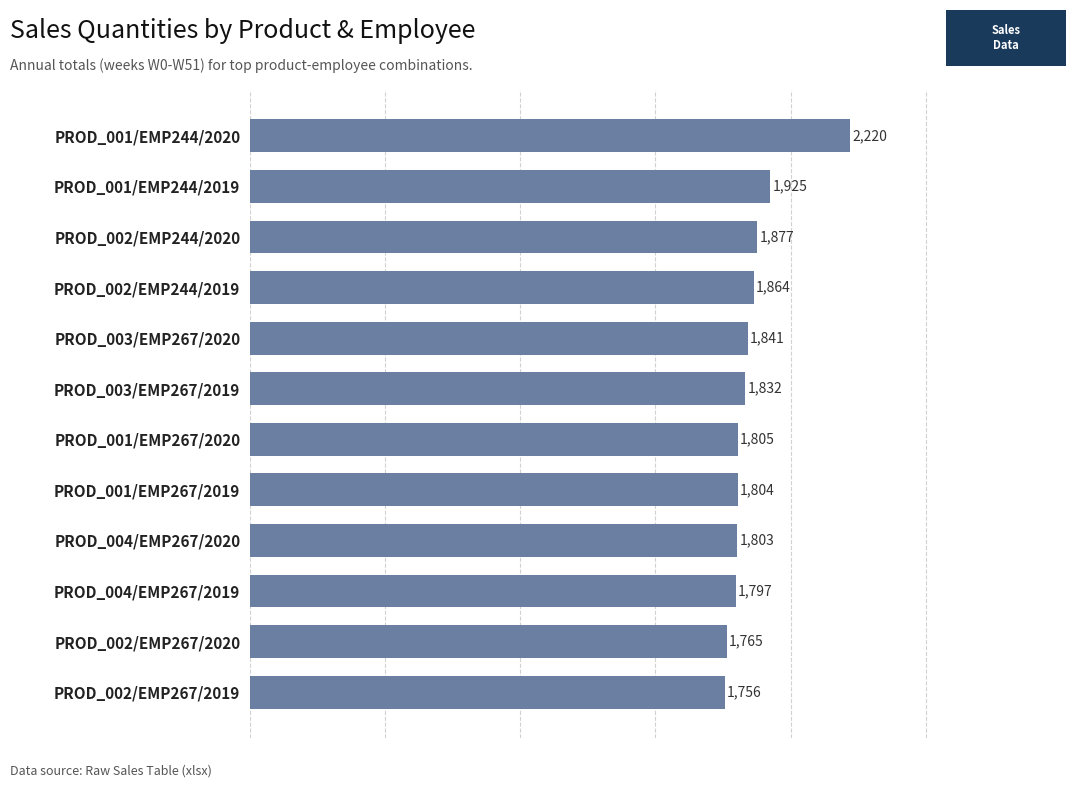

Does the chart contain stacked bars?

No